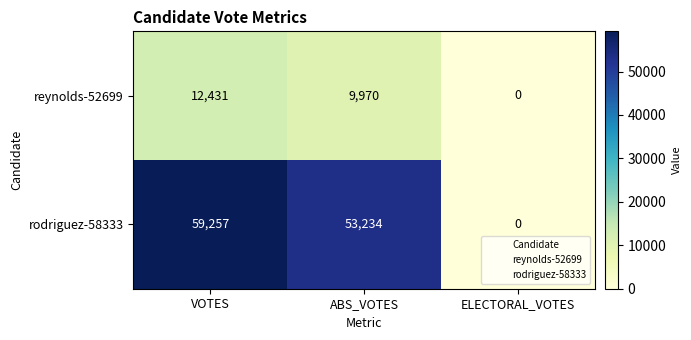

What is the difference between the maximum and minimum values in the reynolds-52699 series?

12431